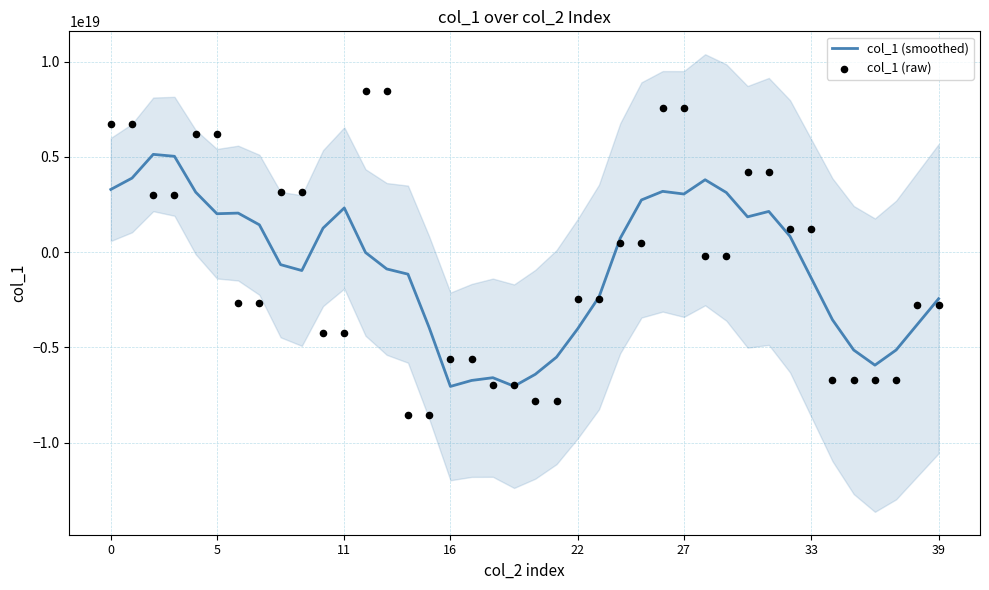

Which series has the largest total across all categories?

col_1 (raw)